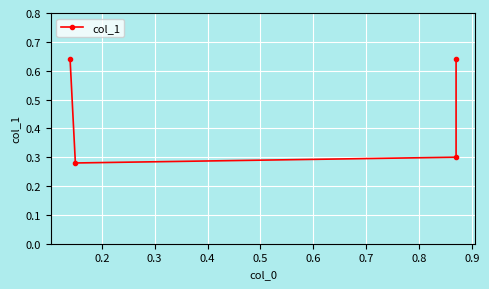

Which category has the lowest value across all series?

0.2